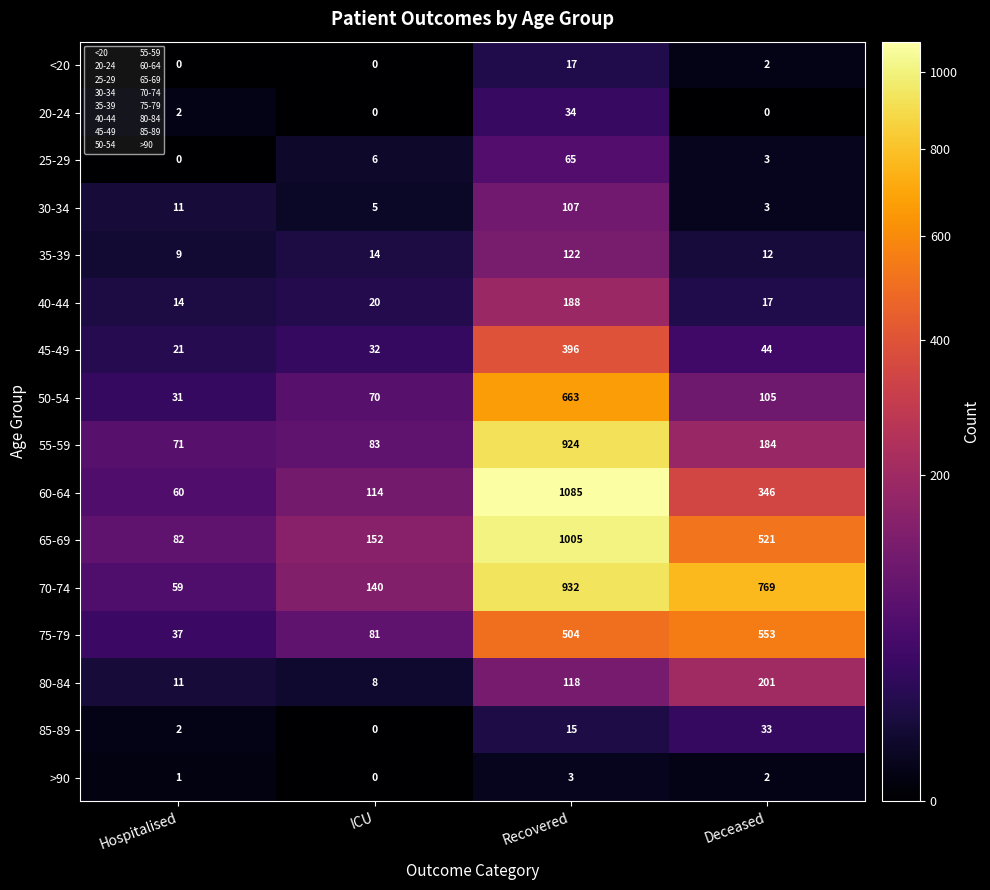

Which series has the largest range (max minus min)?

60-64